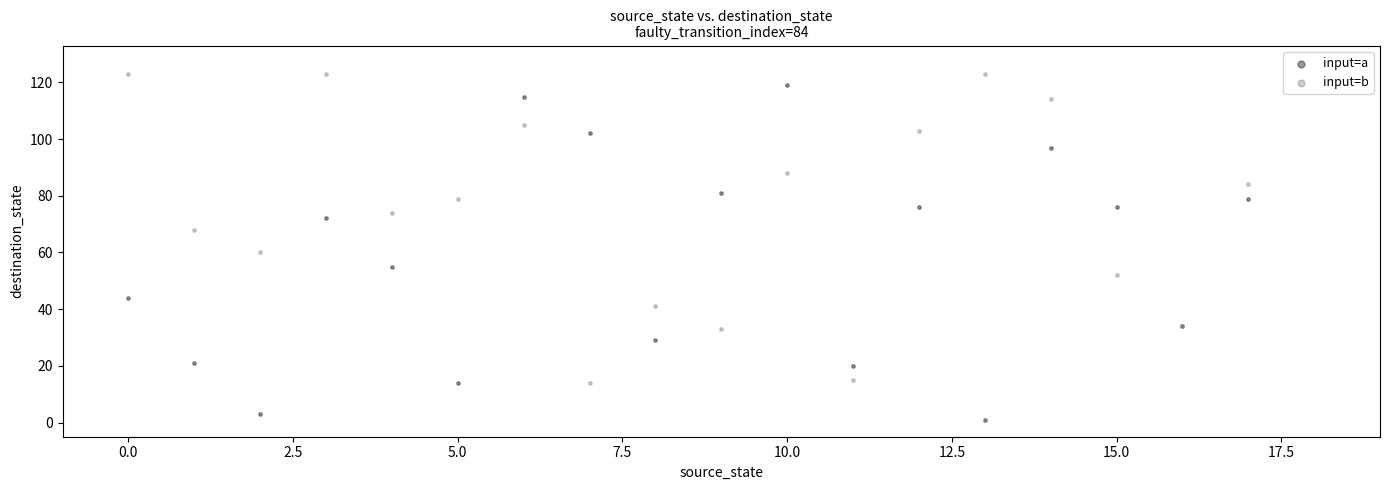

Across all series, what Y value is closest to 62?

60